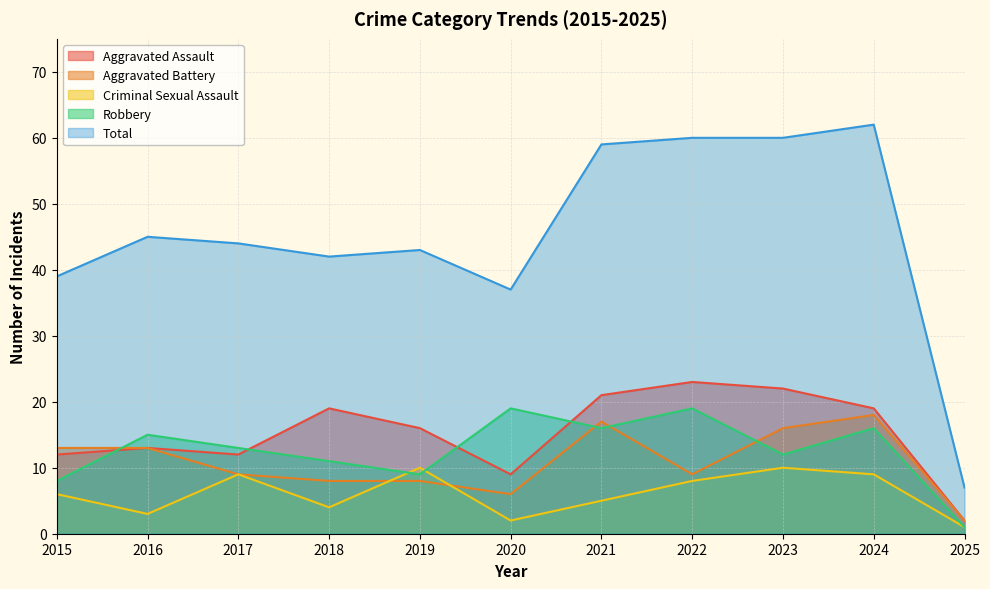

What is the spread (max minus min) of values at 2019?

35